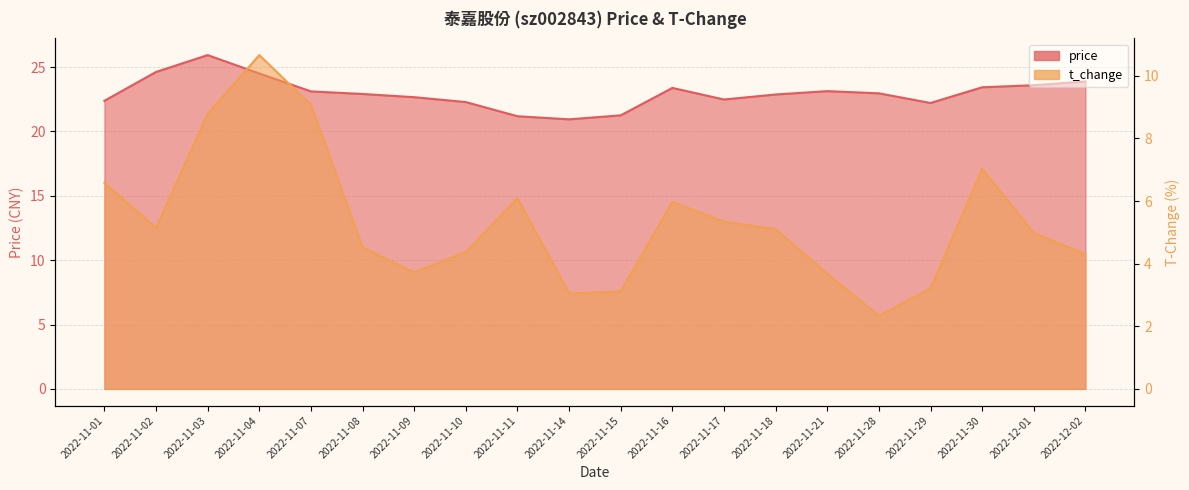

In price, how many points are higher than both neighbors (excluding endpoints)?

3